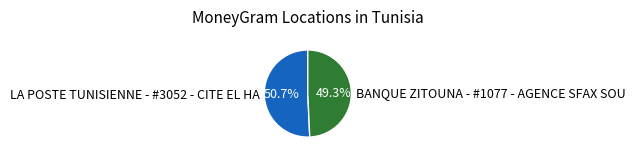

True or false: LA POSTE TUNISIENNE - #3052 - CITE EL HA accounts for 51% of the total.

True